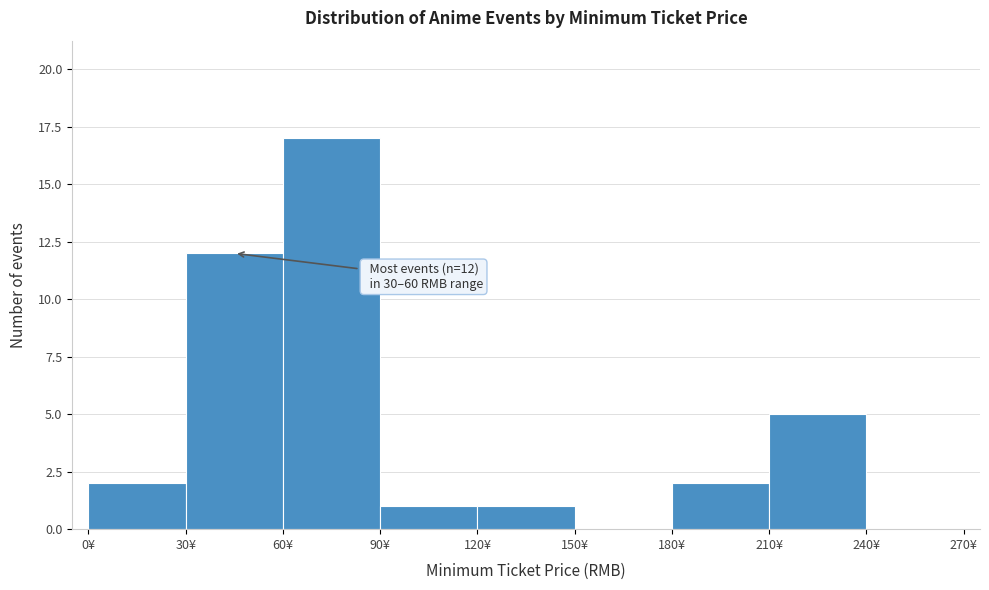

Which range on the x-axis has the tallest bar?

60 to 90